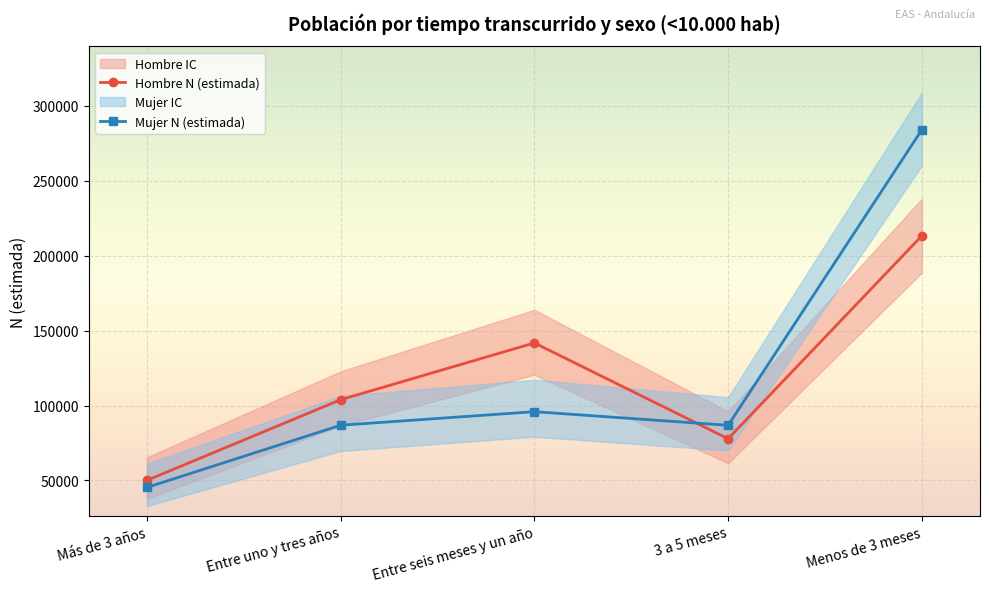

Reading left to right, transcribe all the data shown in this chart.

Hombre N (estimada): 50031	103882	141774	77836	213304
Mujer N (estimada): 45319	86838	95879	86785	284075